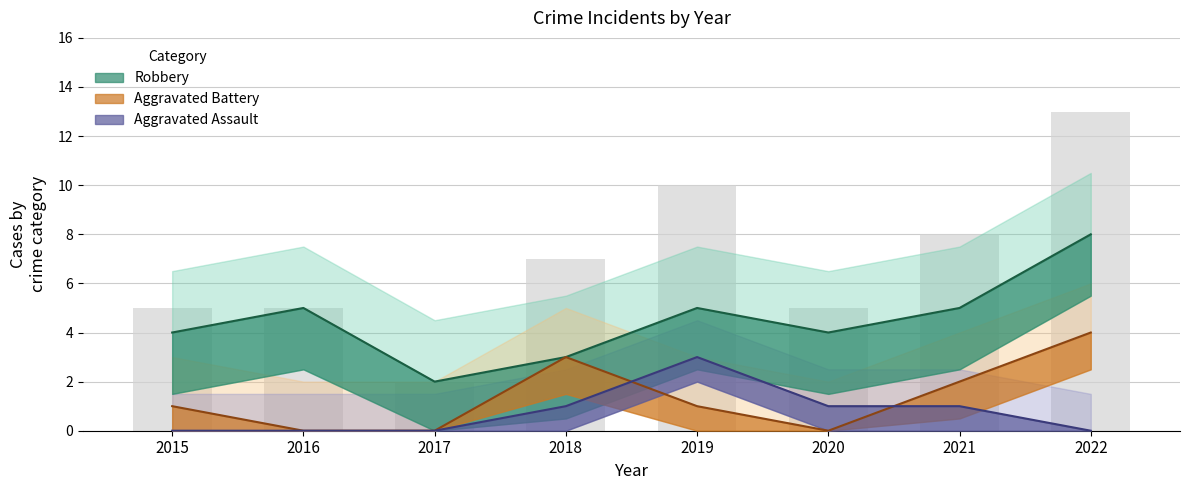

How many data points in Aggravated Battery are less than 1?

3